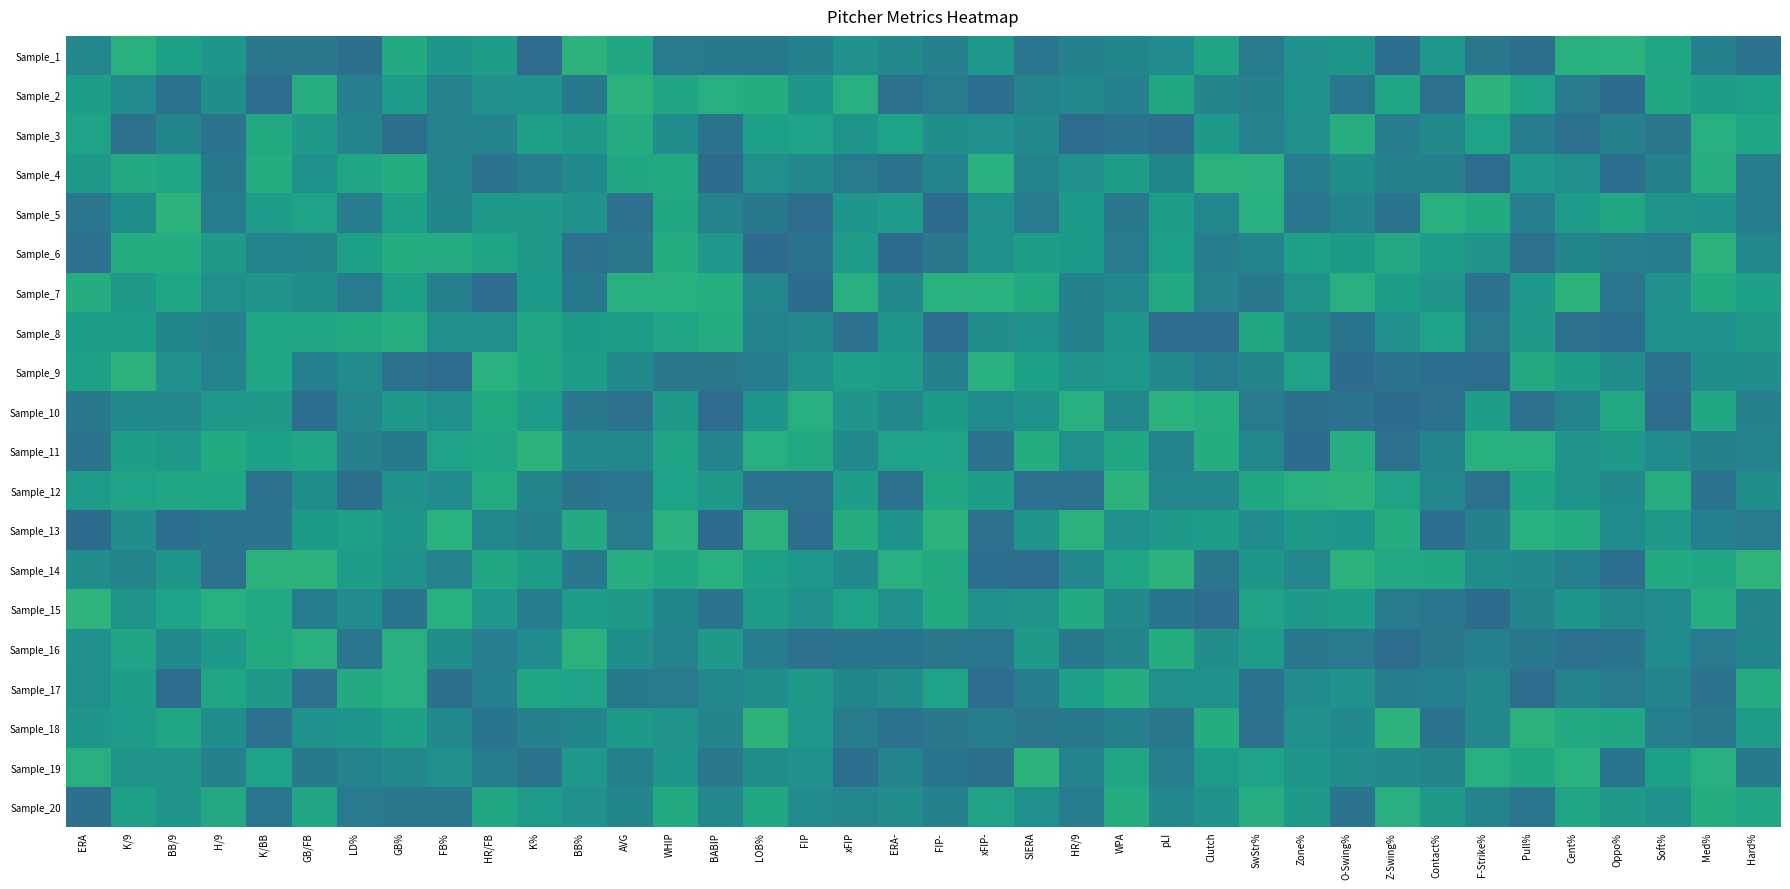

Count the number of categories in the chart.

38